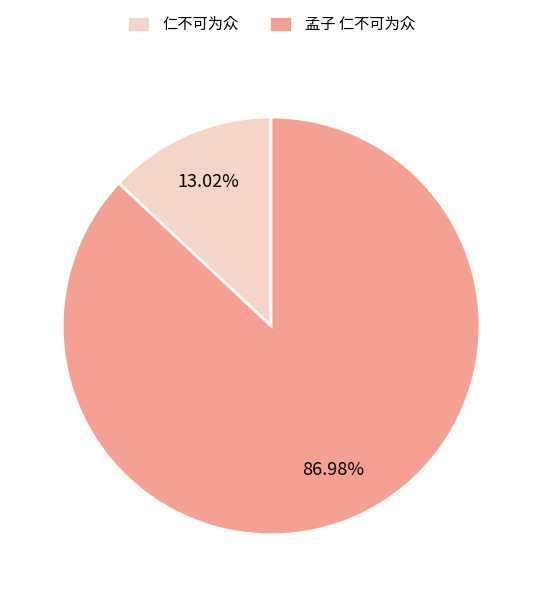

True or false: 仁不可为众 accounts for 13% of the total.

True